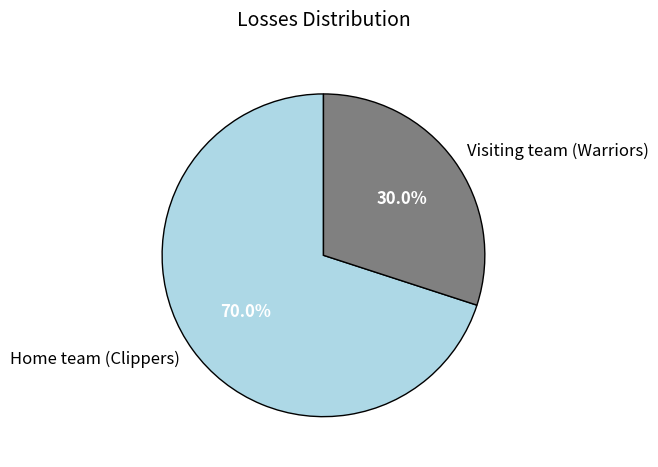

To the nearest percent, what is the combined percentage of Home team (Clippers) and Visiting team (Warriors)?

100%